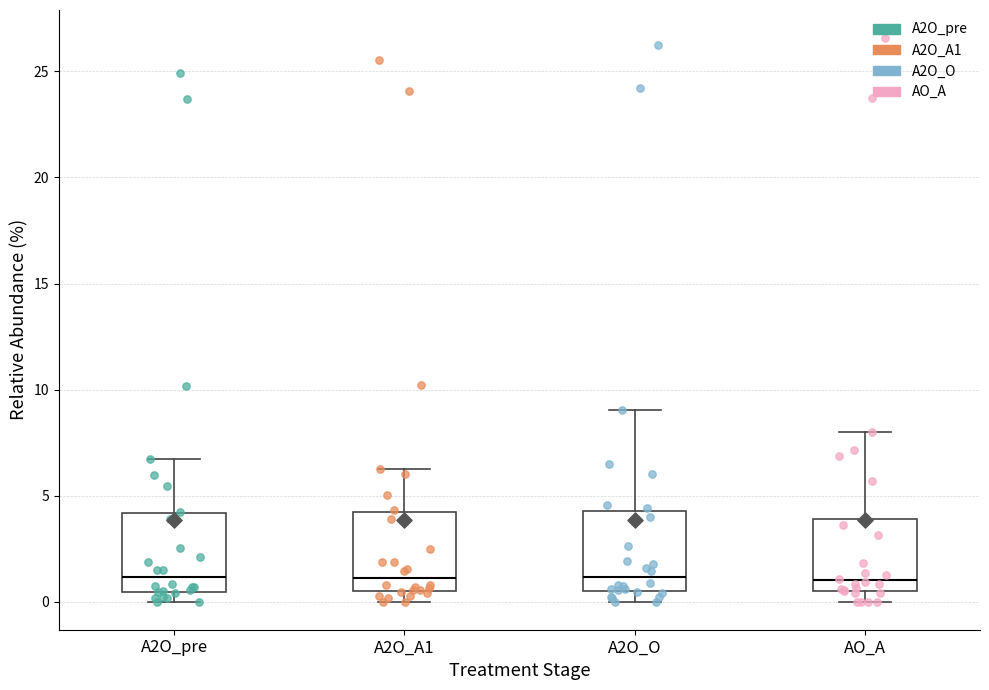

Where does the upper whisker of the box for AO_A end on the y-axis? The values are not printed on the chart, so give them approximately, as read against the axis.

8.0